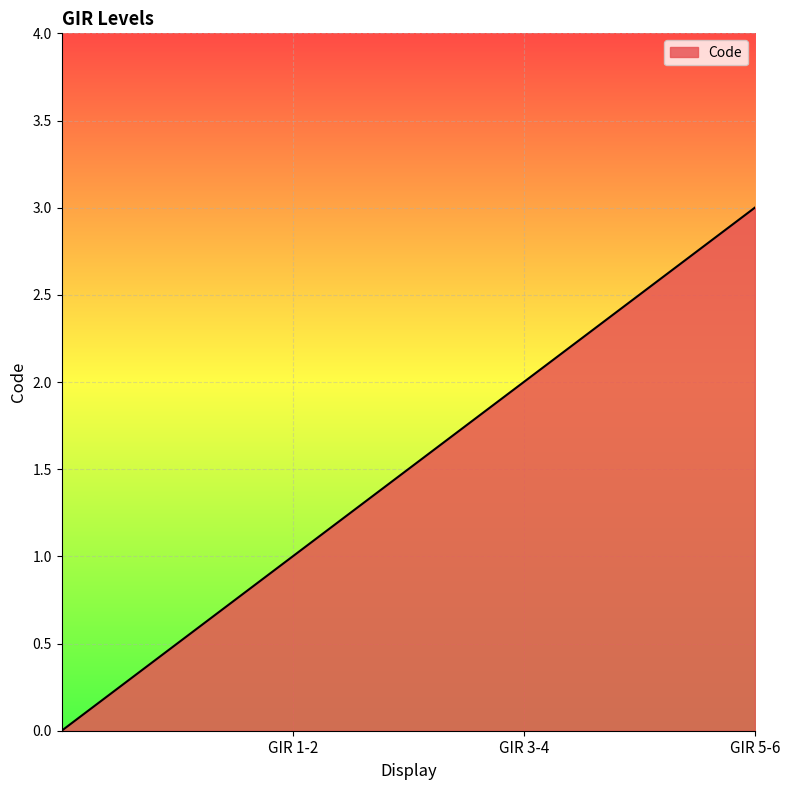

True or false: the data has more than 2 interior local peaks.

False